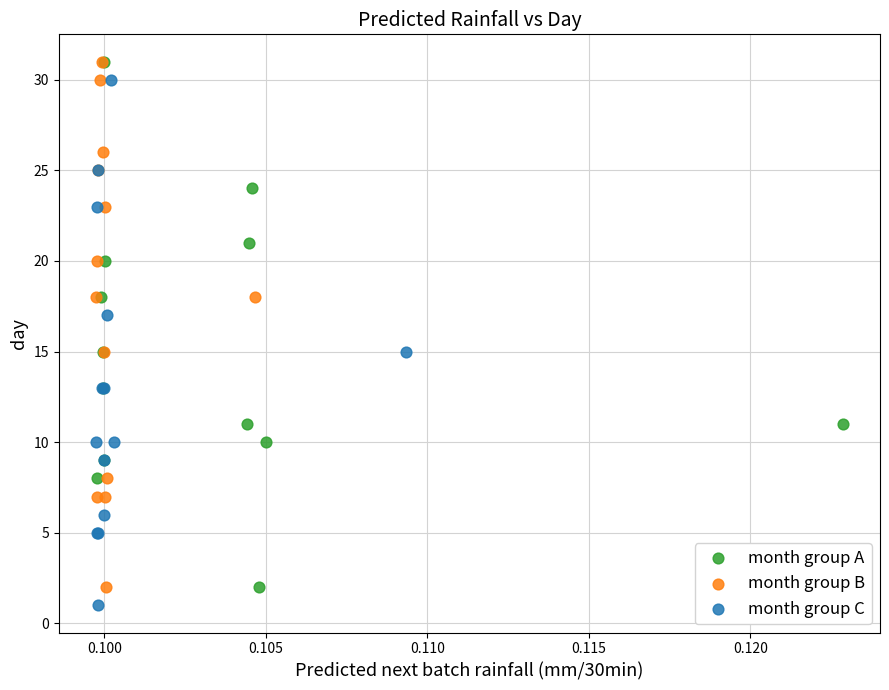

What are all the series names shown in the legend?

month group A, month group B, month group C